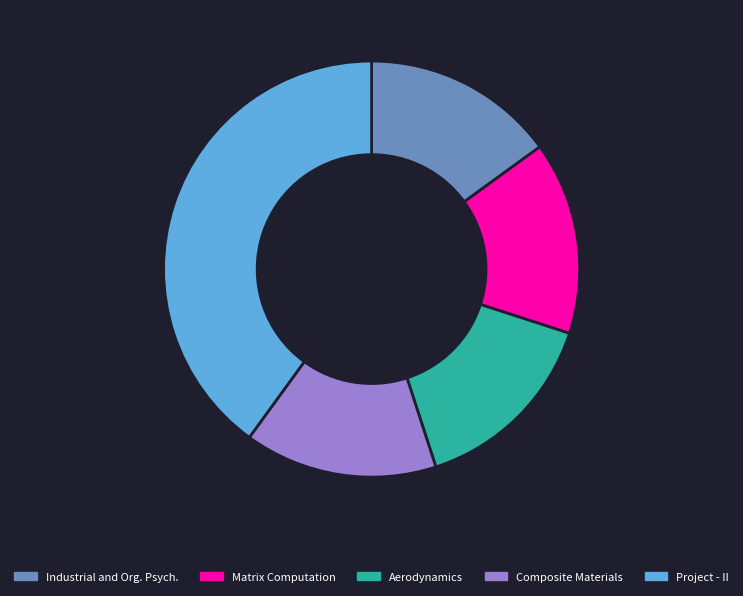

Which category has the biggest portion of the pie?

Project - II